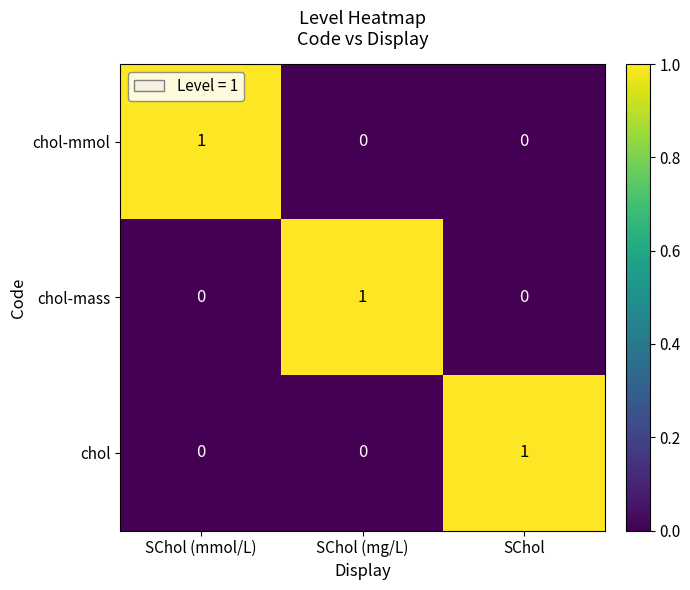

Count the number of data series in this chart.

3